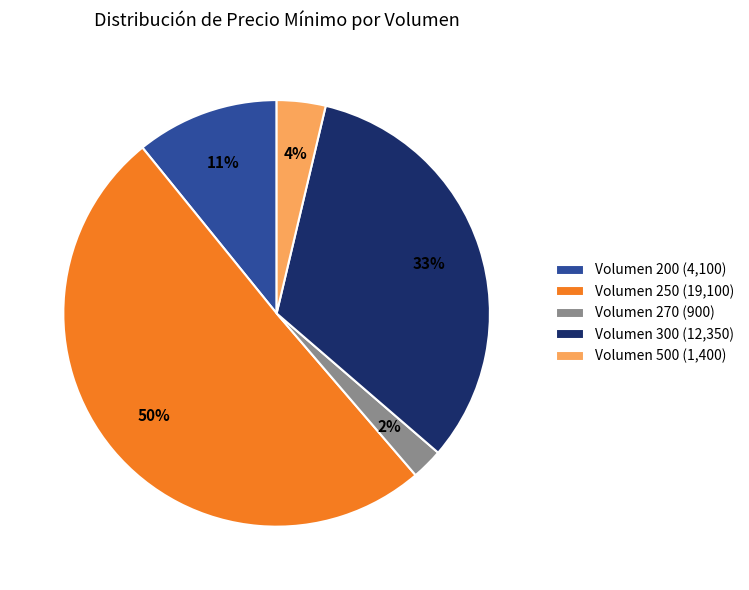

Between Volumen 500 (1,400) and Volumen 270 (900), which is larger?

Volumen 500 (1,400)